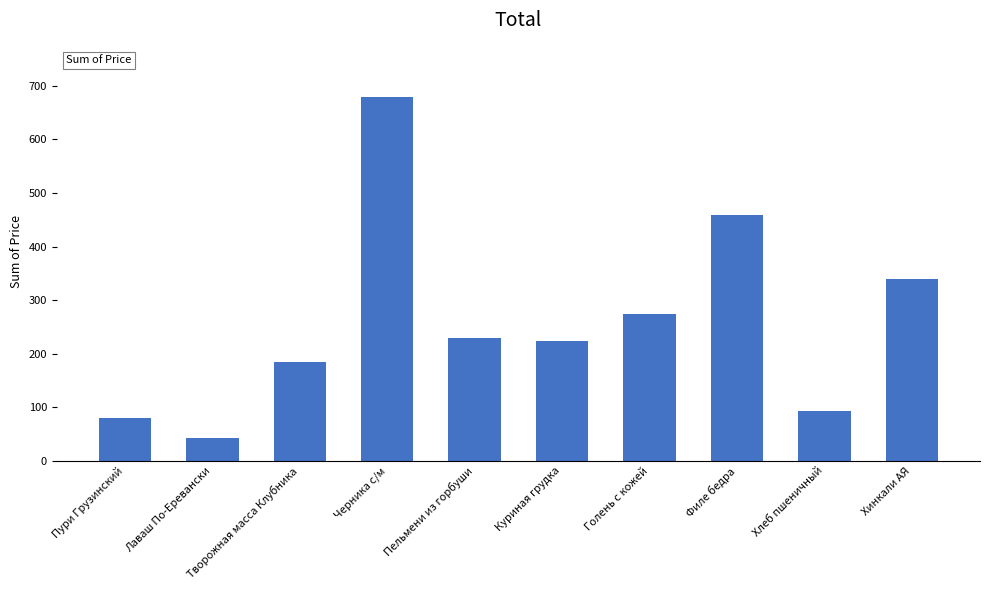

What is the value of the 9th bar from the left?

92